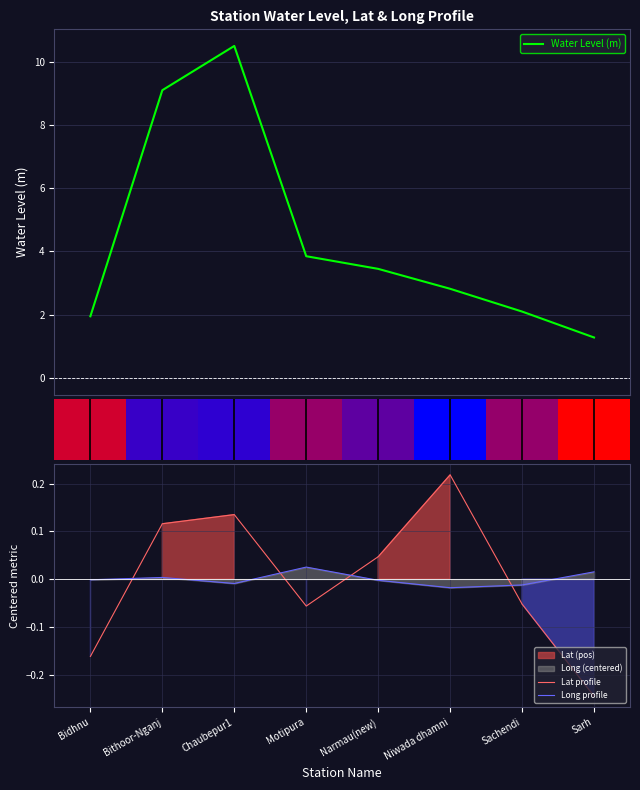

How many negative values does the Lat profile series have?

4